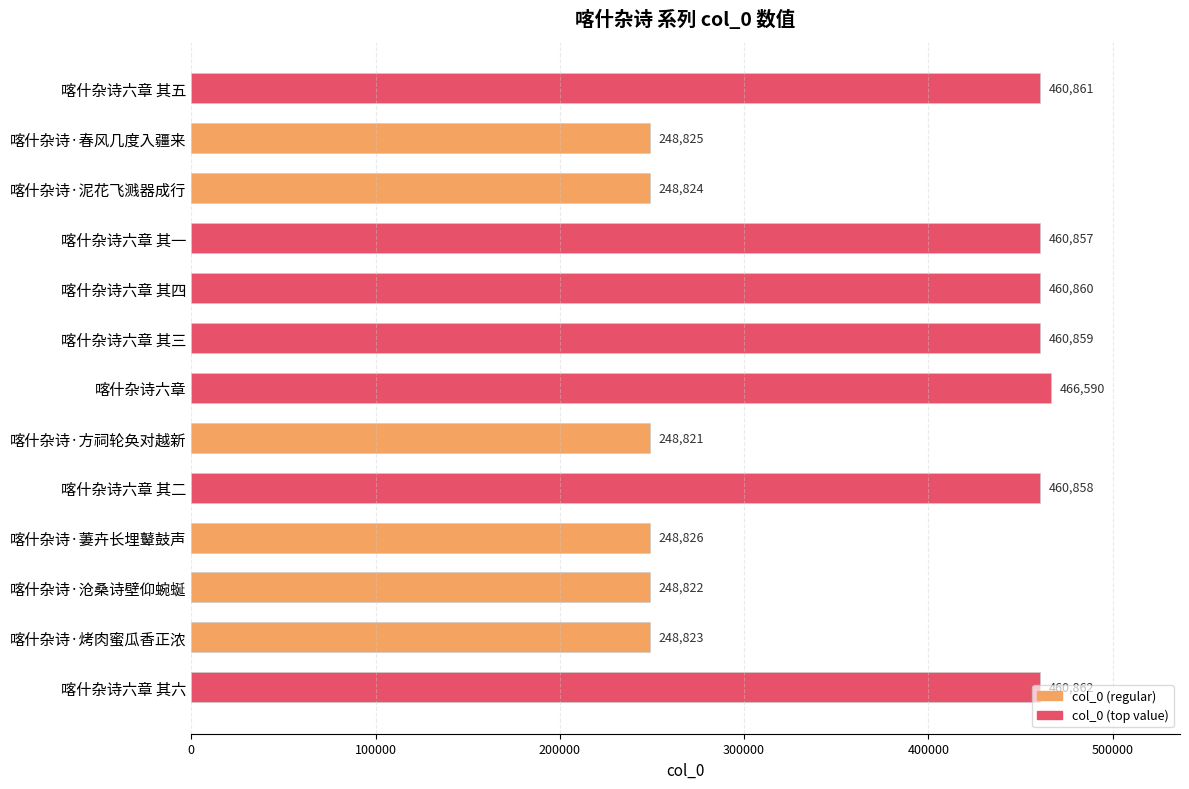

True or false: the data shows 466590 at 喀什杂诗六章.

True